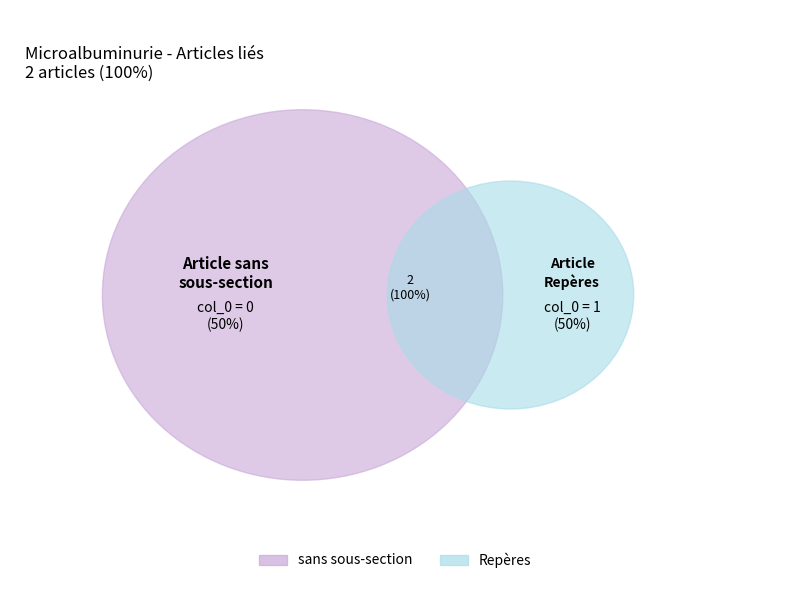

How many slices are in this pie chart?

2